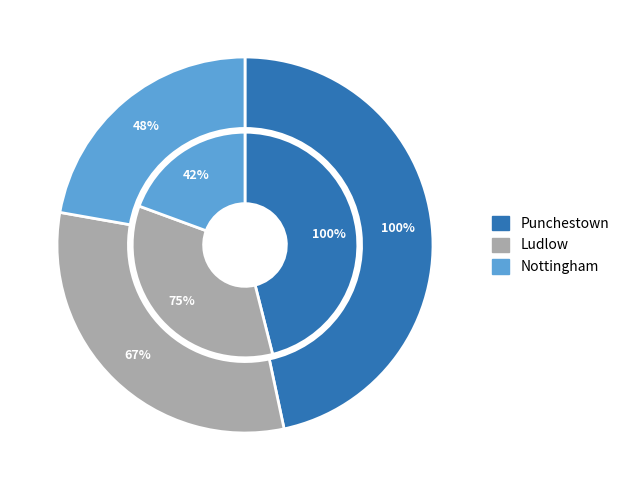

Do Ludlow and Nottingham together represent more than half of the pie?

Yes